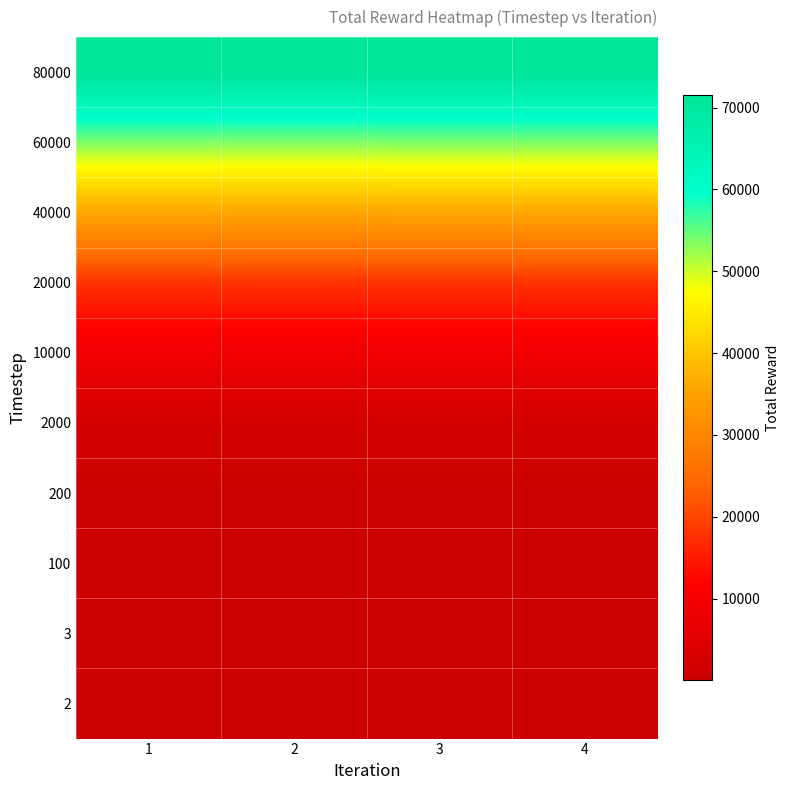

Reading left to right, transcribe all the data shown in this chart.

2: 1=2	2=2	3=2	4=2
3: 1=3	2=3	3=3	4=3
100: 1=88	2=95	3=86	4=87
200: 1=174	2=187	3=178	4=180
2000: 1=1786	2=1776	3=1767	4=1768
10000: 1=8951	2=8883	3=8920	4=8923
20000: 1=17863	2=17789	3=17858	4=17872
40000: 1=35727	2=35647	3=35701	4=35701
60000: 1=53592	2=53511	3=53585	4=53585
80000: 1=71502	2=71388	3=71505	4=71505